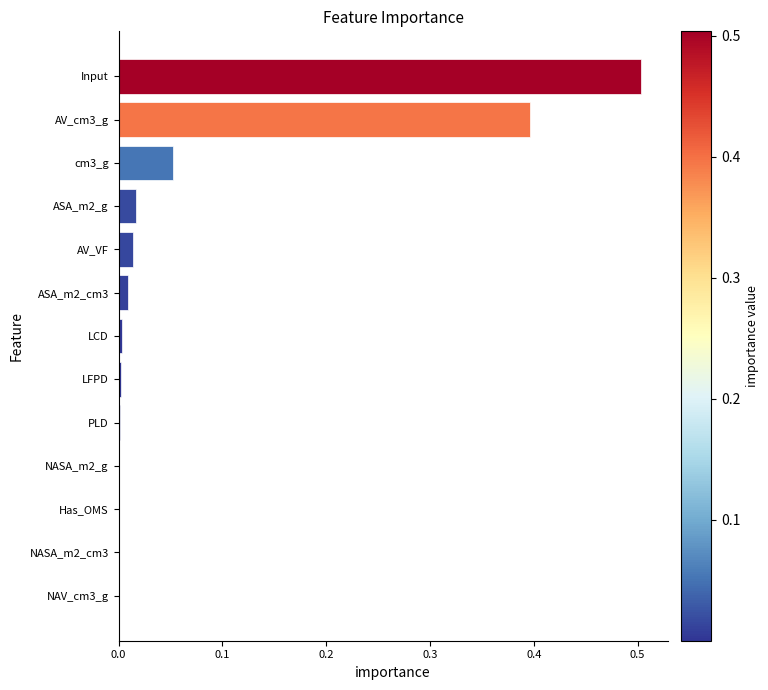

What is the sum of all values?

1.0